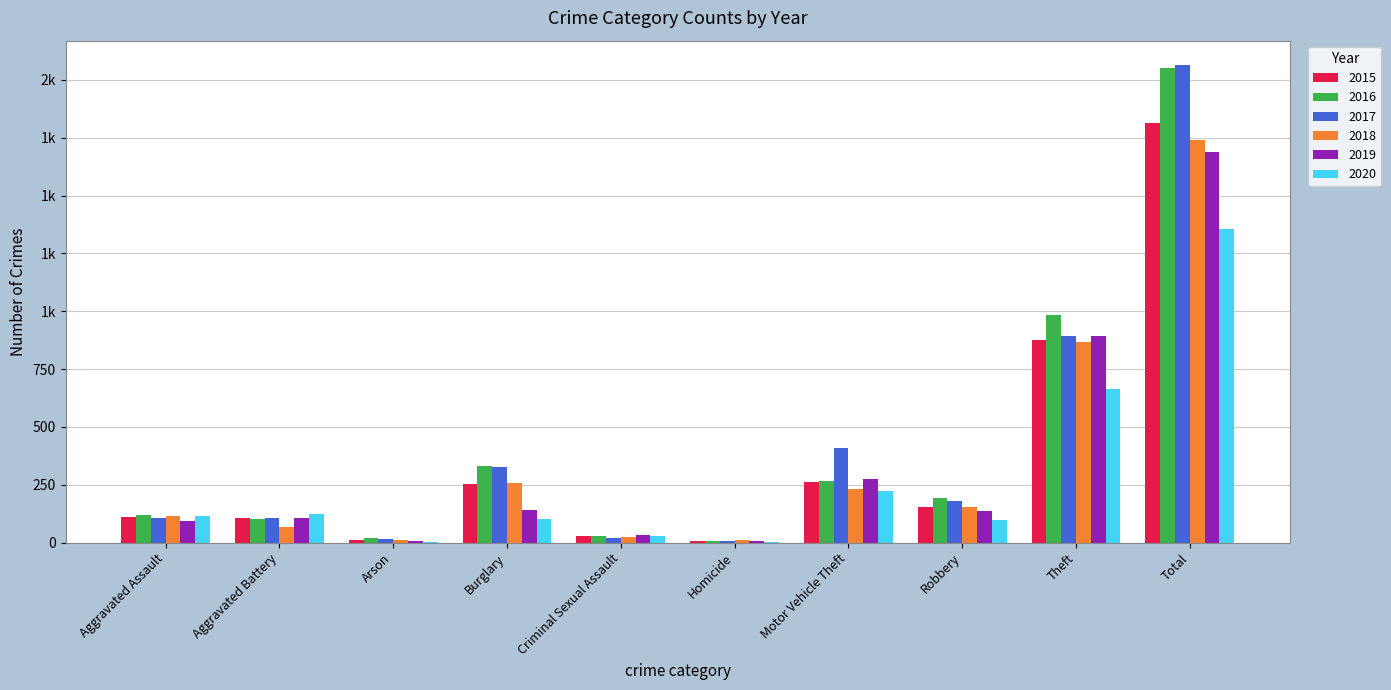

Reading right to left, extract all data points from this chart.

2015: Total=1812	Theft=874	Robbery=154	Motor Vehicle Theft=261	Homicide=9	Criminal Sexual Assault=29	Burglary=254	Arson=13	Aggravated Battery=108	Aggravated Assault=110
2016: Total=2053	Theft=984	Robbery=194	Motor Vehicle Theft=265	Homicide=7	Criminal Sexual Assault=30	Burglary=333	Arson=20	Aggravated Battery=102	Aggravated Assault=118
2017: Total=2066	Theft=892	Robbery=178	Motor Vehicle Theft=411	Homicide=8	Criminal Sexual Assault=21	Burglary=329	Arson=14	Aggravated Battery=108	Aggravated Assault=105
2018: Total=1738	Theft=868	Robbery=155	Motor Vehicle Theft=231	Homicide=10	Criminal Sexual Assault=23	Burglary=257	Arson=12	Aggravated Battery=67	Aggravated Assault=115
2019: Total=1687	Theft=891	Robbery=135	Motor Vehicle Theft=273	Homicide=5	Criminal Sexual Assault=35	Burglary=143	Arson=5	Aggravated Battery=108	Aggravated Assault=92
2020: Total=1355	Theft=666	Robbery=97	Motor Vehicle Theft=221	Homicide=2	Criminal Sexual Assault=27	Burglary=100	Arson=4	Aggravated Battery=125	Aggravated Assault=113